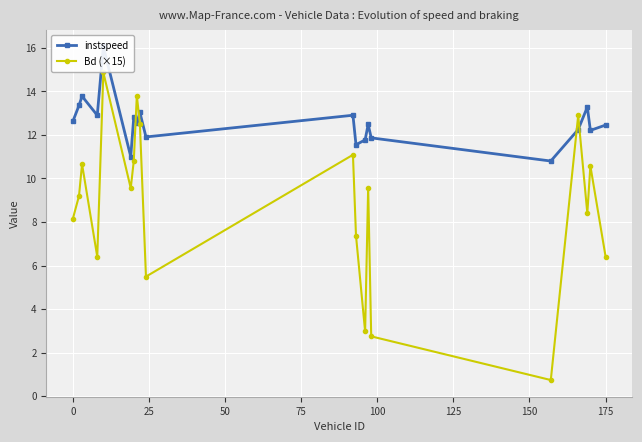

True or false: Bd (×15) has more than 1 interior local peaks.

True